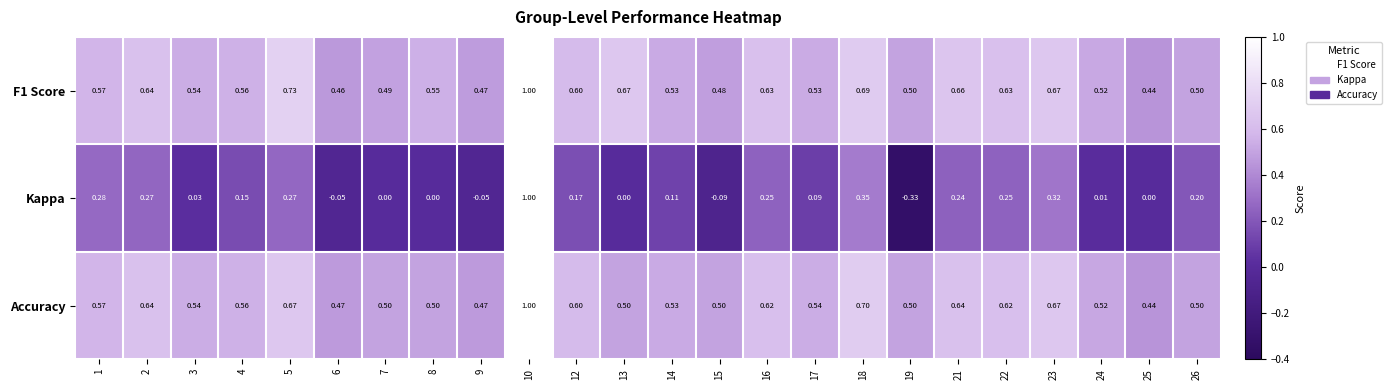

Is the value of Kappa at 9 greater than the value of Accuracy at 3?

No